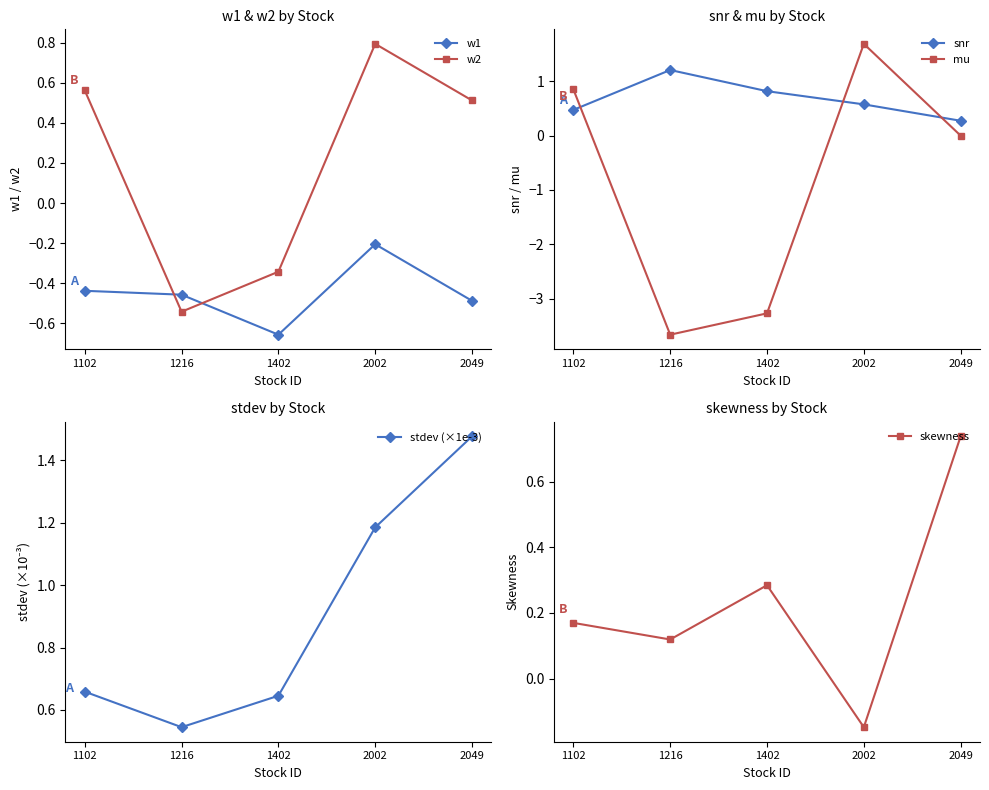

What is the value of the w1 point at the 2nd from the left?

-0.5